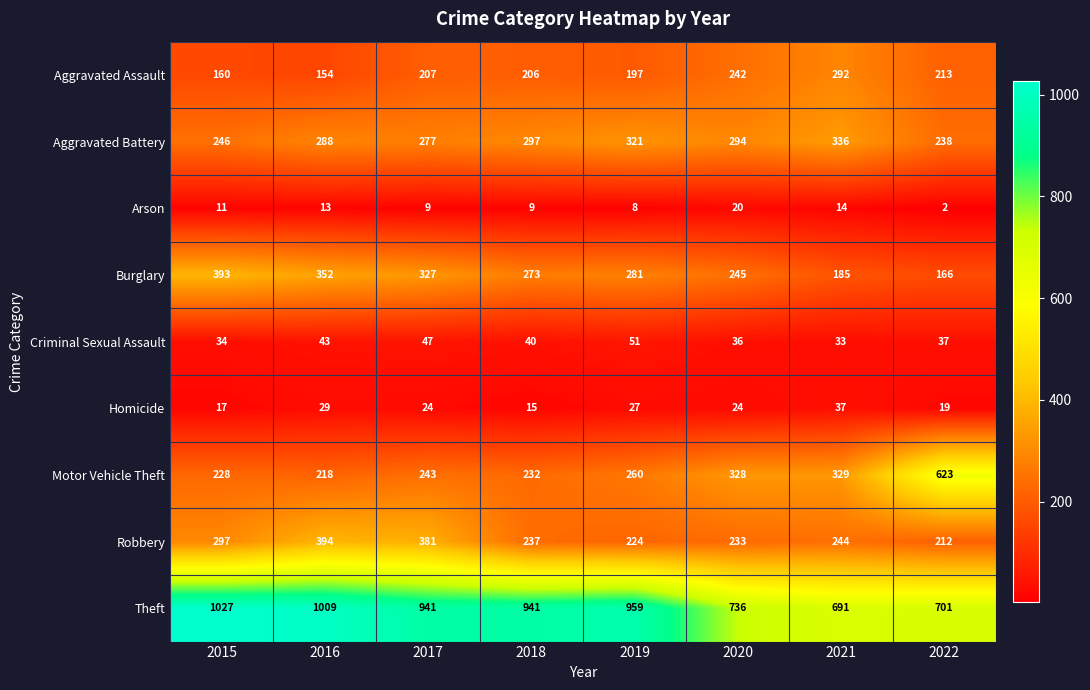

At how many categories does at least one series exceed 140?

8